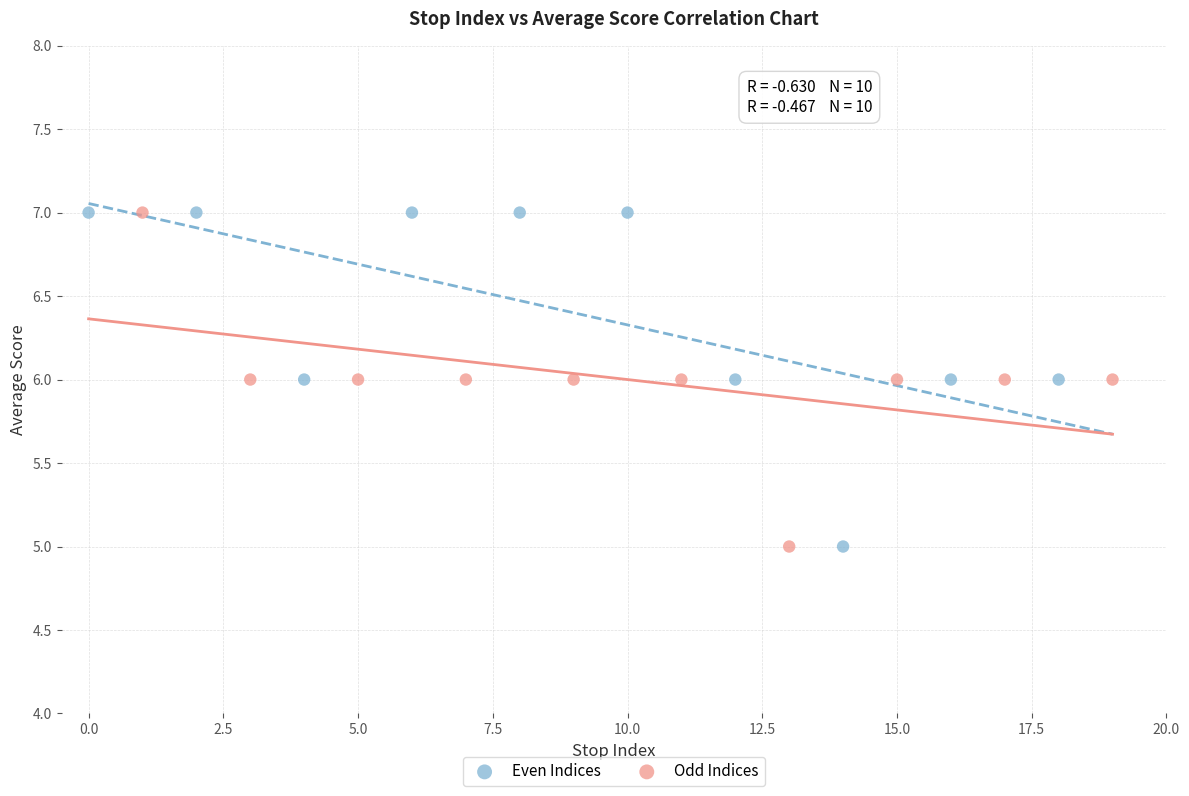

What are all the series names shown in the legend?

Even Indices, Odd Indices